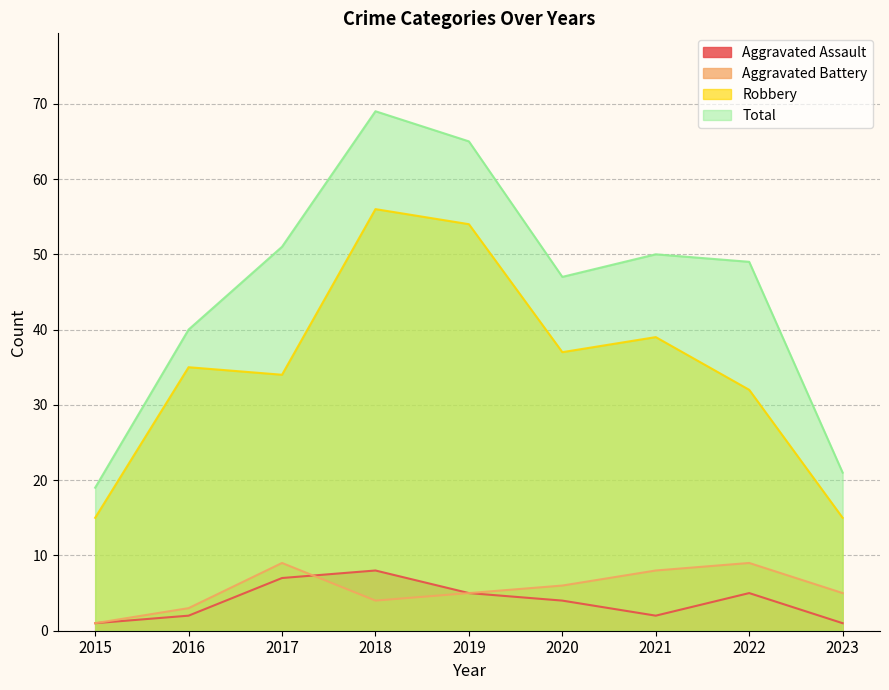

List the labels in order of Total value, smallest first.

2015, 2023, 2016, 2020, 2022, 2021, 2017, 2019, 2018